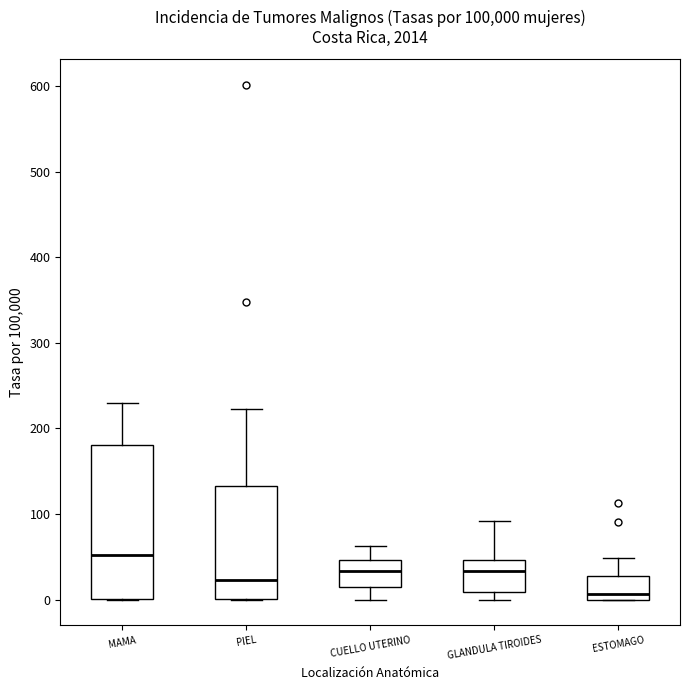

Where is the lower edge of the box for MAMA on the y-axis? The values are not printed on the chart, so give them approximately, as read against the axis.

0